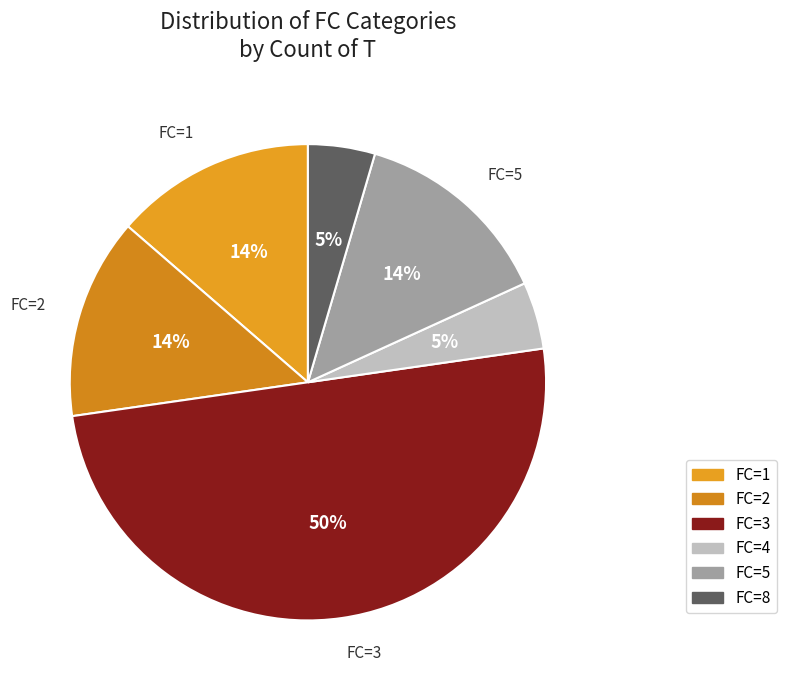

Is there any slice that represents more than half of the pie?

No